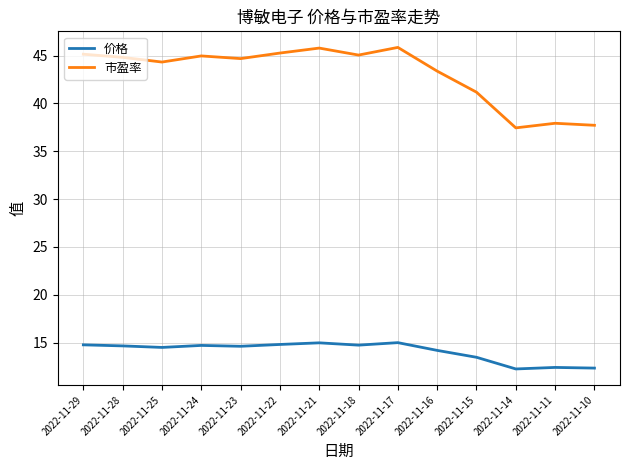

What is the greatest value displayed?

45.9